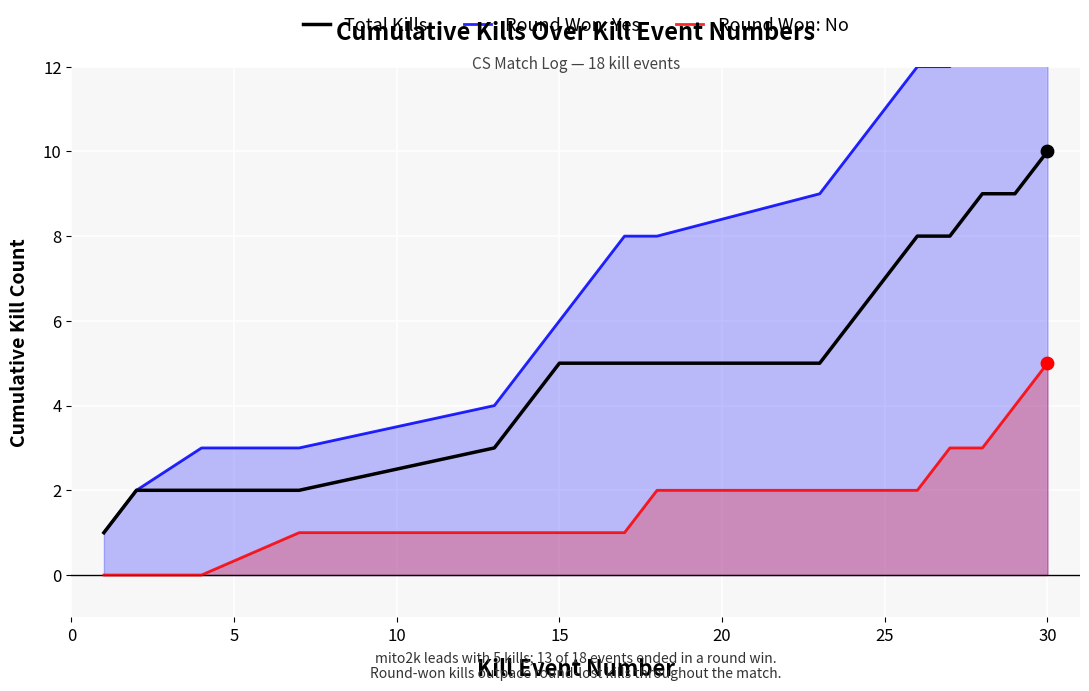

At how many categories does at least one series exceed 2?

16